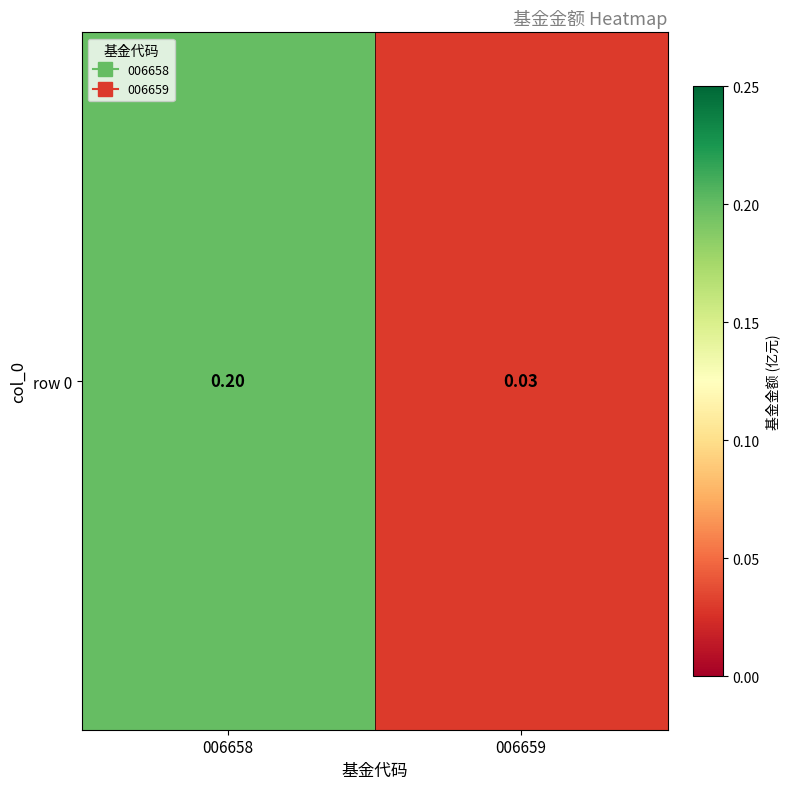

Reading left to right, what are all the values shown in this chart?

006658=0.2	006659=0.0